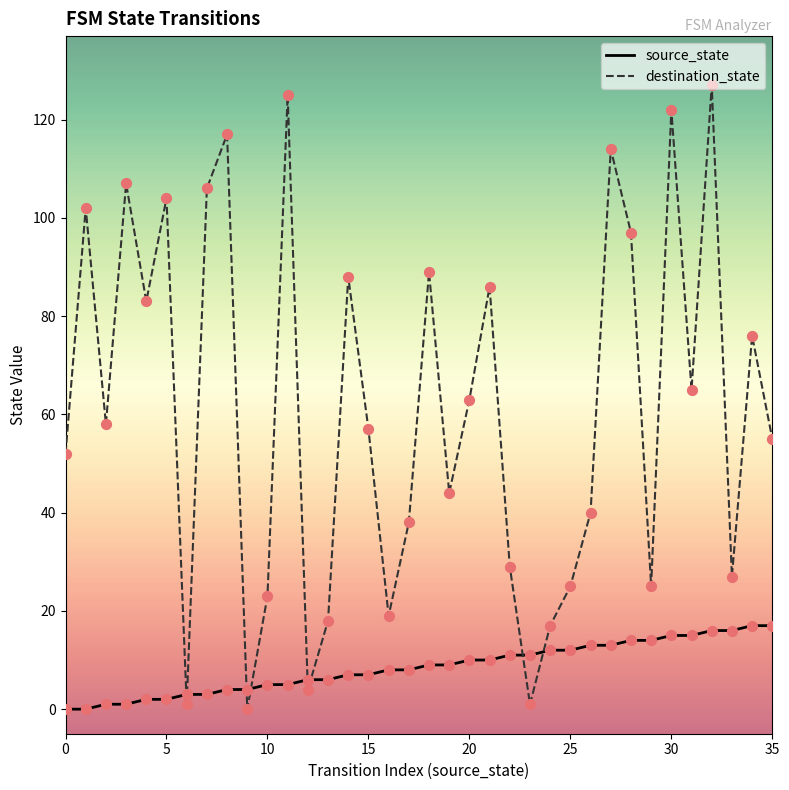

Which series has the largest range (max minus min)?

destination_state